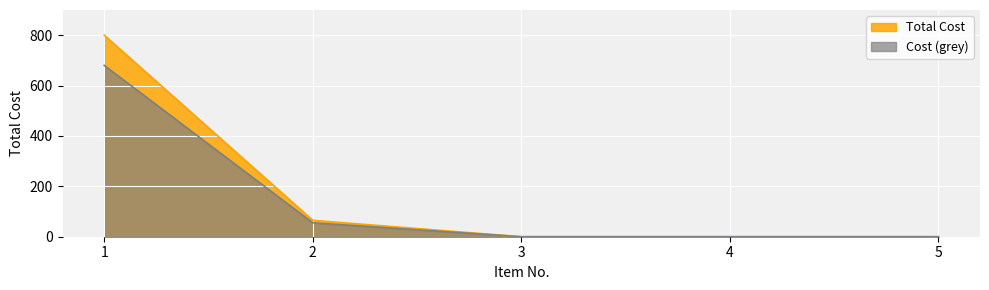

What is the average value?

173